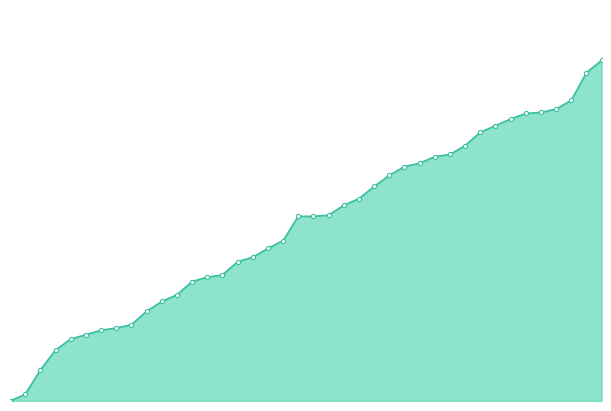

Is this an area chart (filled region under the line)?

Yes